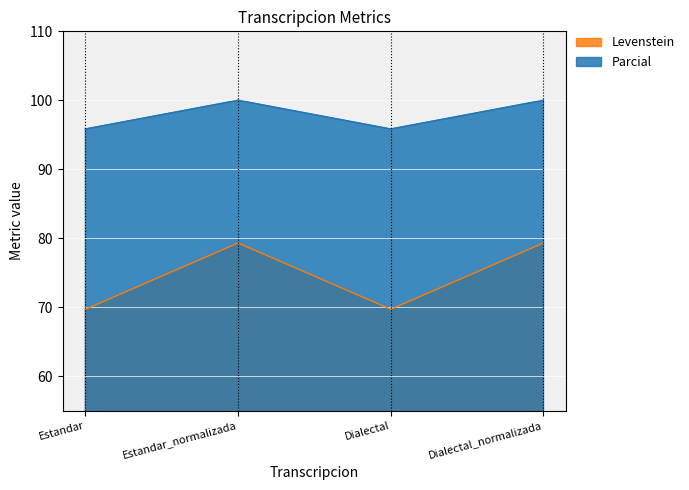

True or false: Parcial and Levenstein intersect in this chart.

False